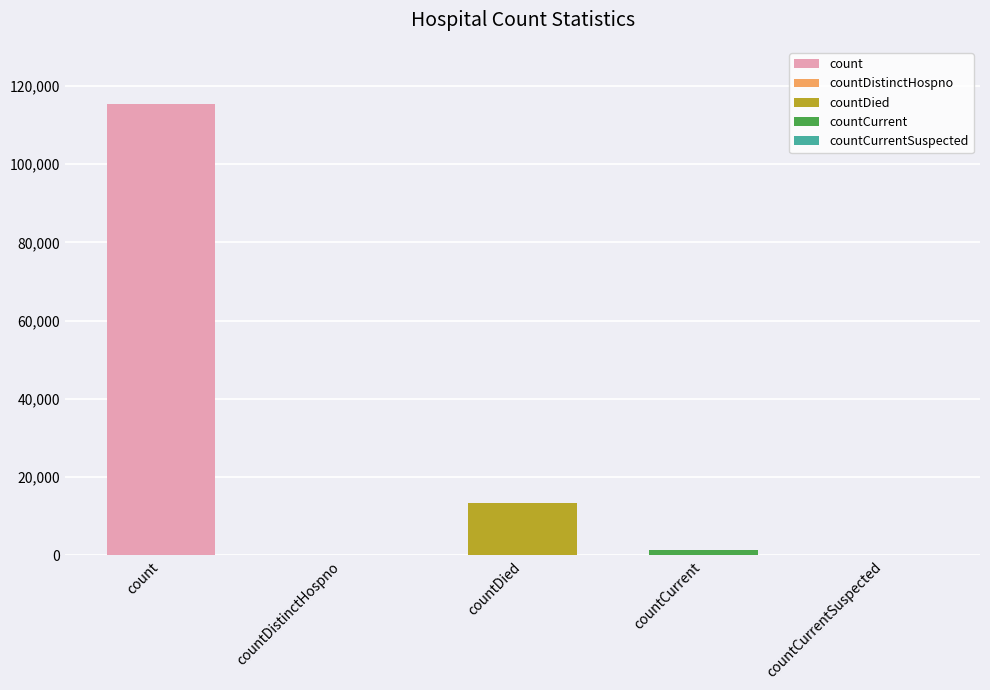

What is the sum of all values?

130105